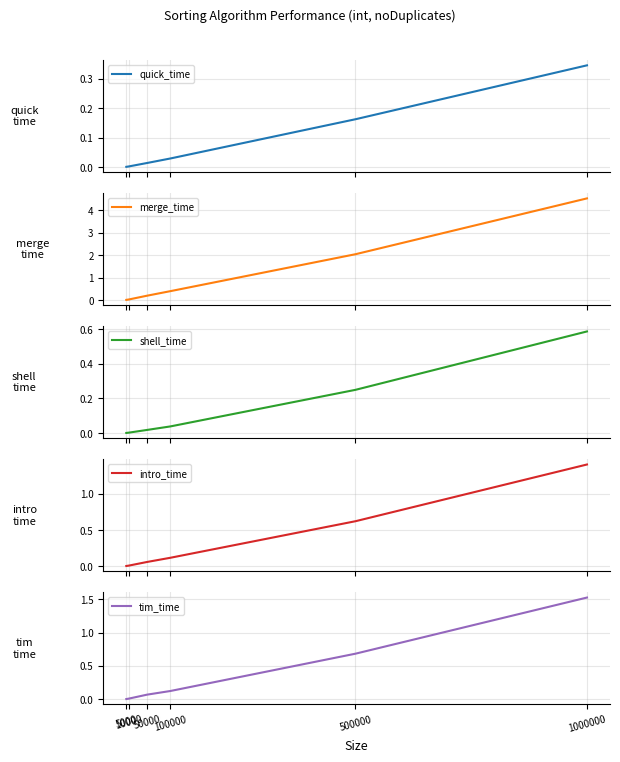

How many lines are shown in the chart?

5